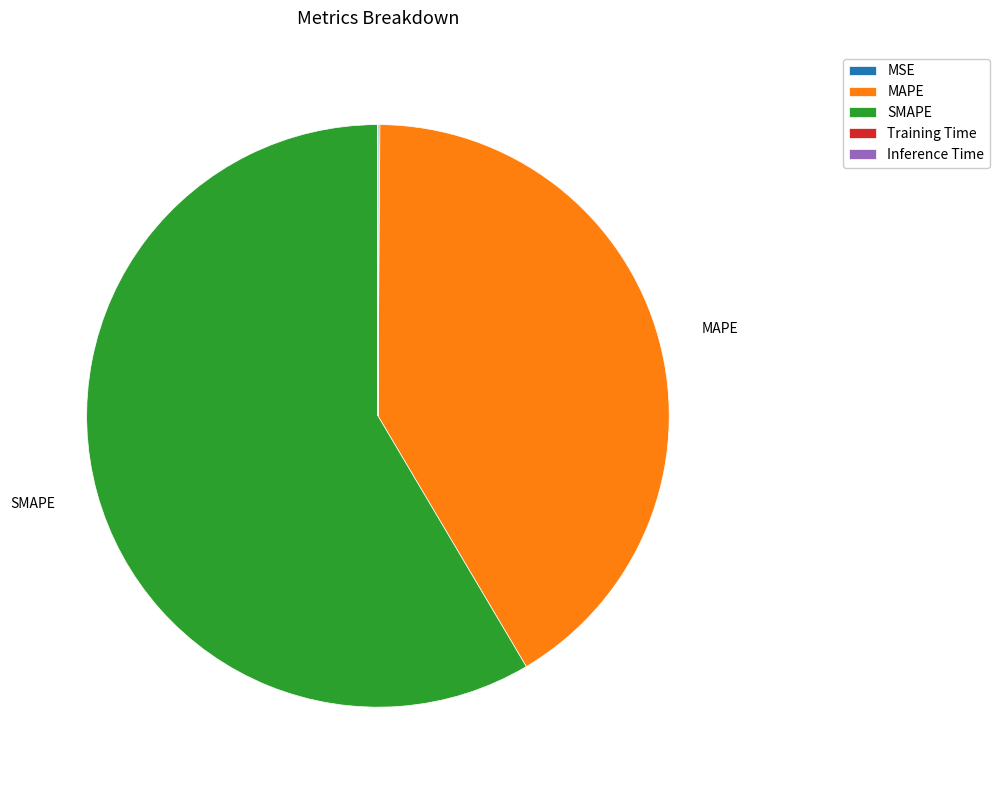

What is the largest slice in the pie chart?

SMAPE